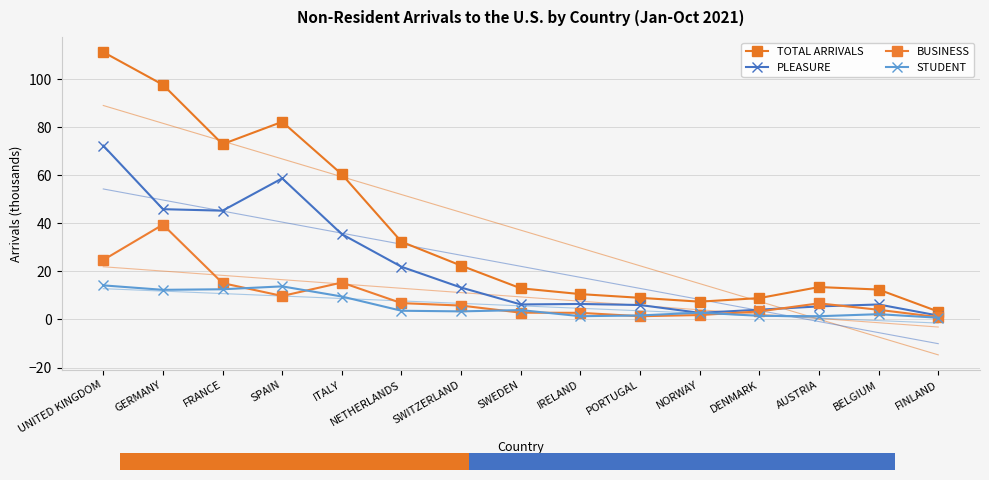

Between SPAIN and AUSTRIA, which series saw the biggest shift?

TOTAL ARRIVALS